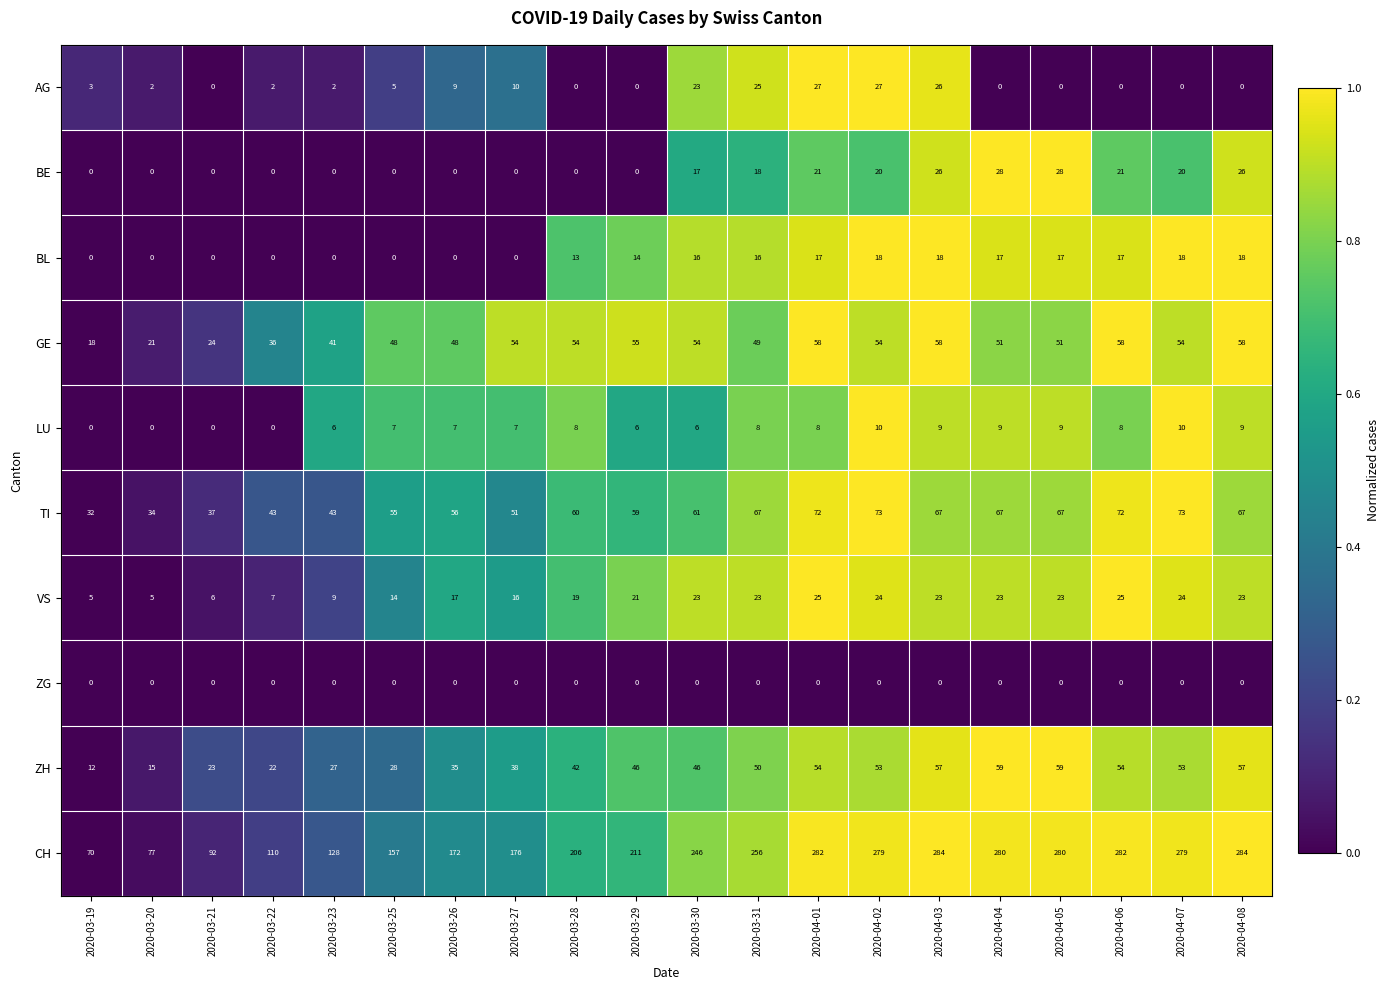

What is the average value of the CH series?

208